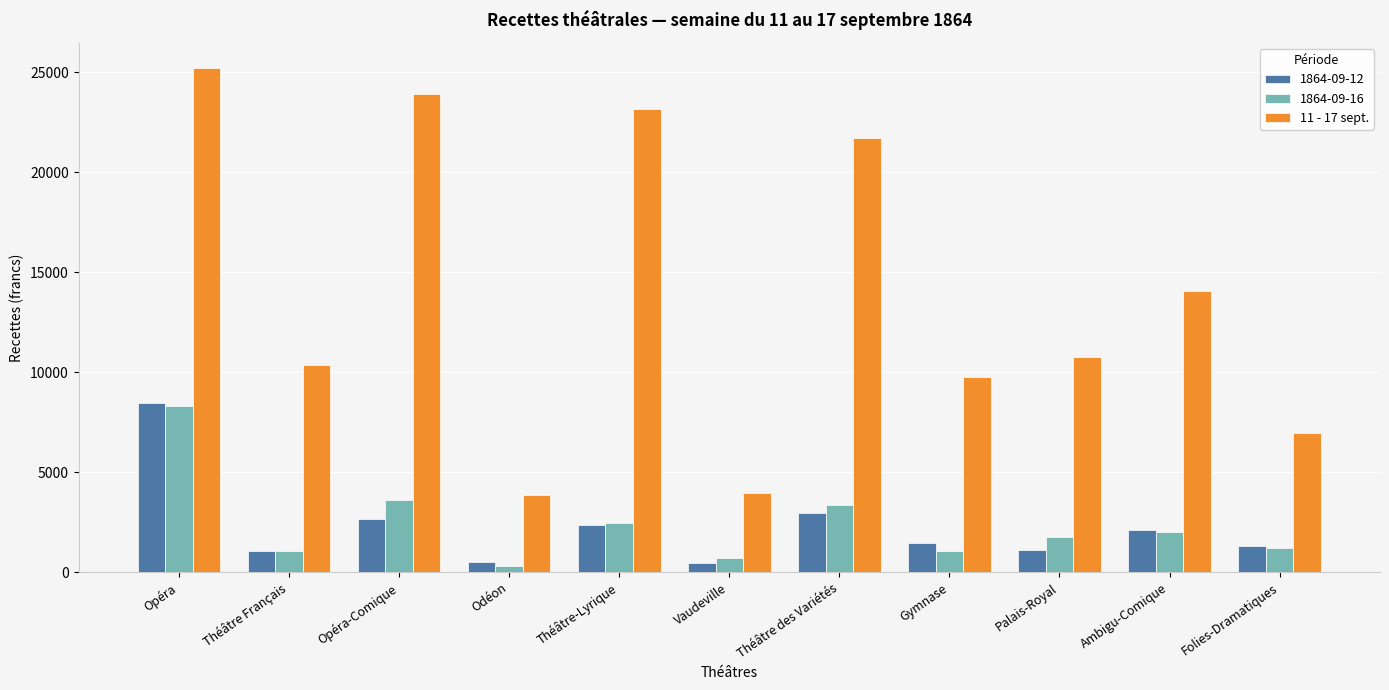

True or false: 11 - 17 sept. has a value of 10773.5 at Palais-Royal.

True